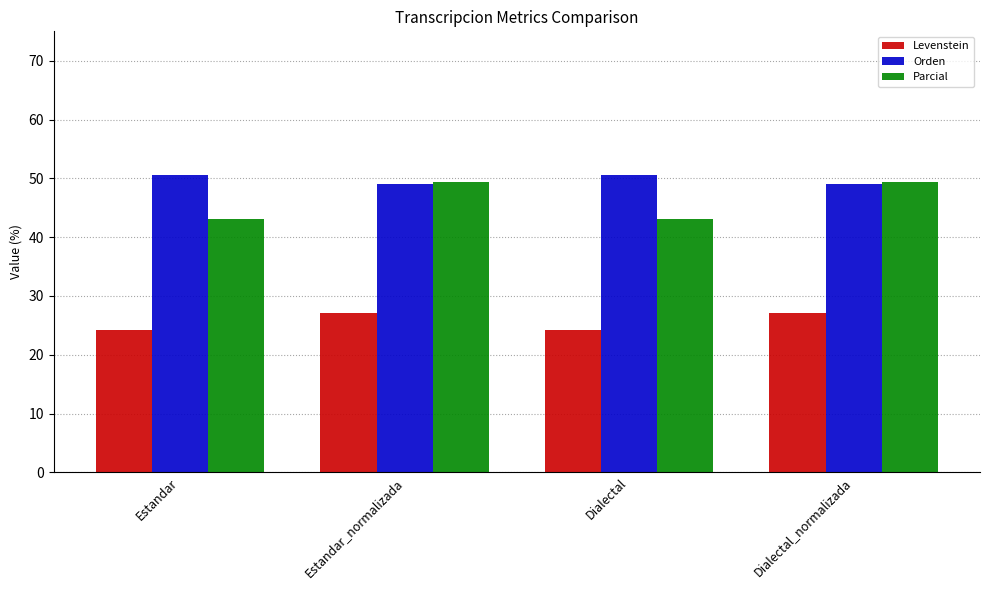

What is the difference between the highest and lowest values at Estandar?

26.5